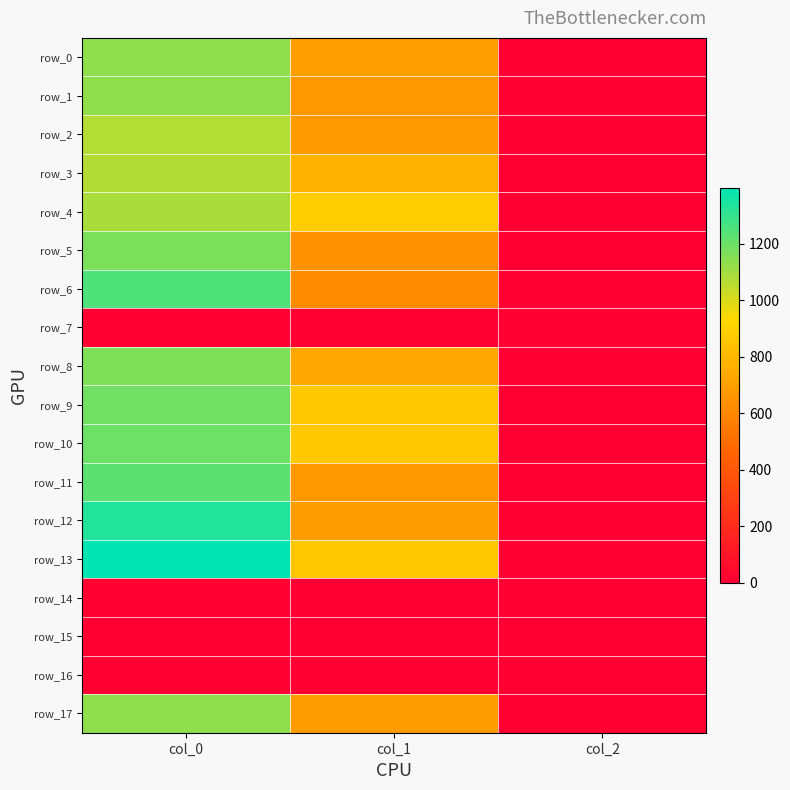

Which category has the highest value across all series?

col_0